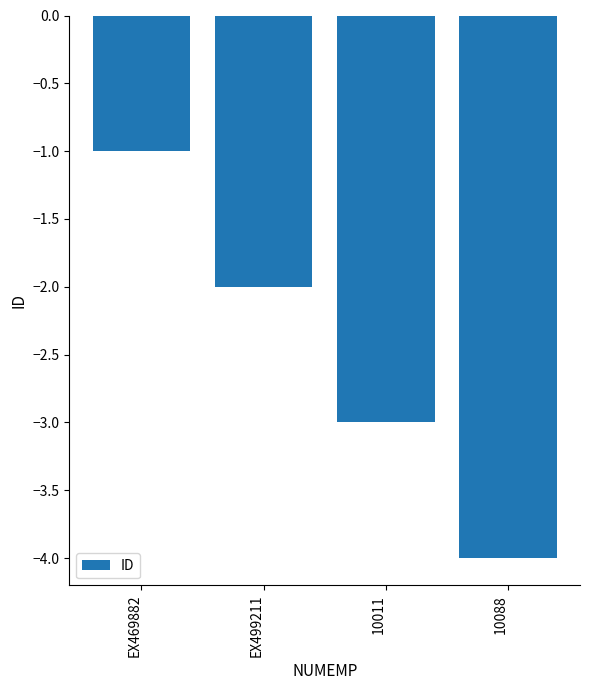

What is the difference between the maximum and second lowest values?

2